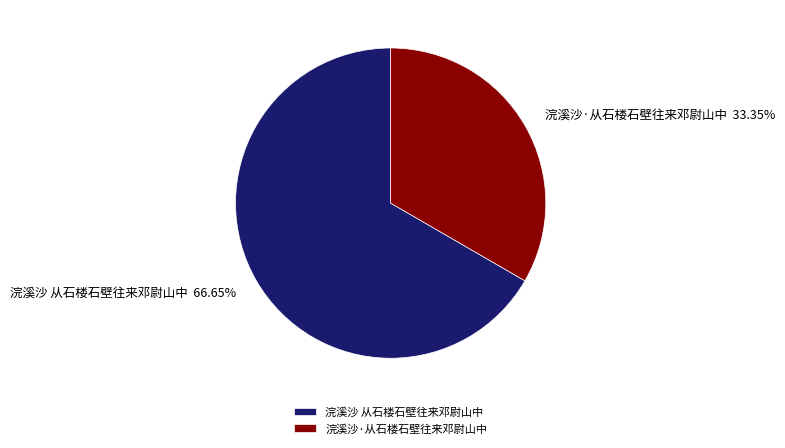

How many segments does this pie chart have?

2